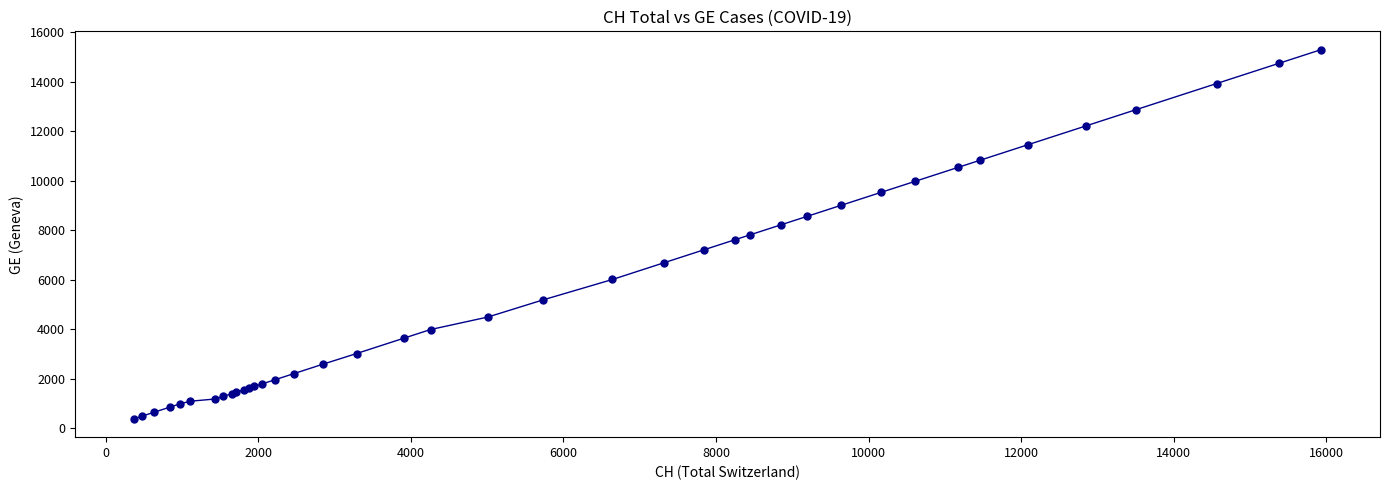

What is the minimum value shown in the chart?

375